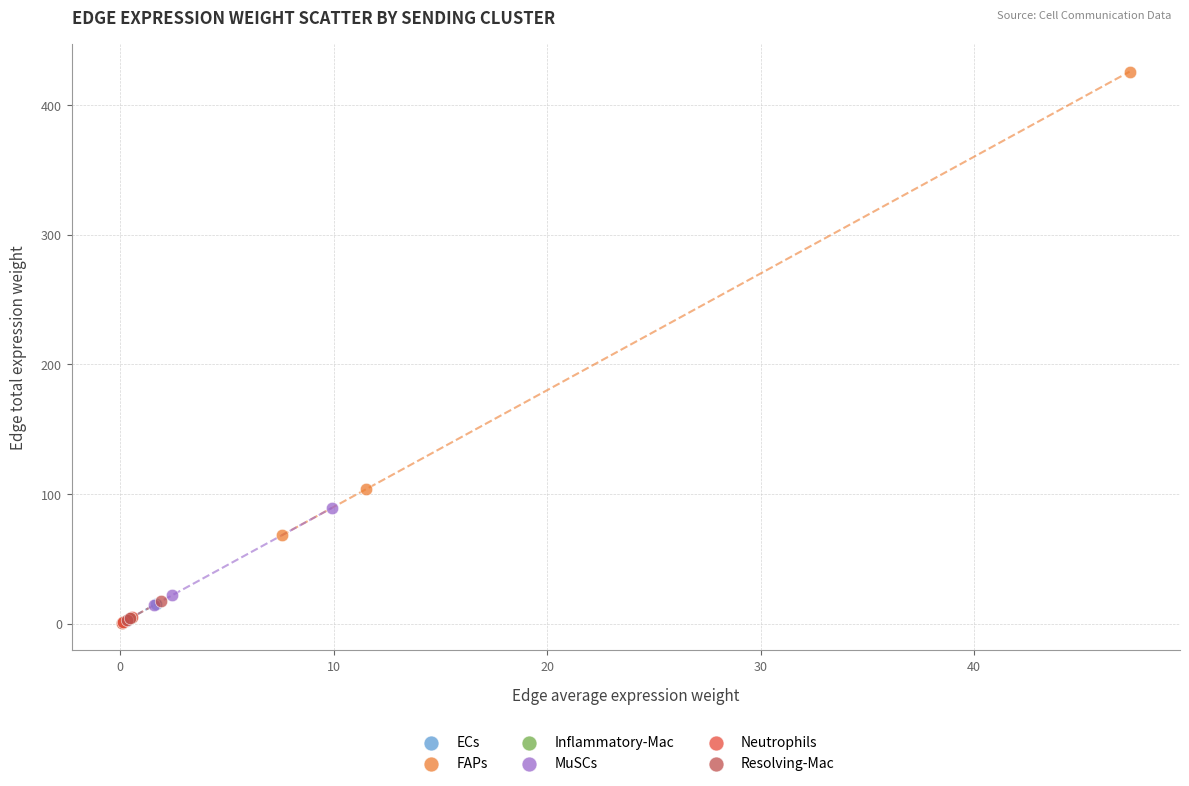

Which series reaches the maximum Y coordinate?

FAPs